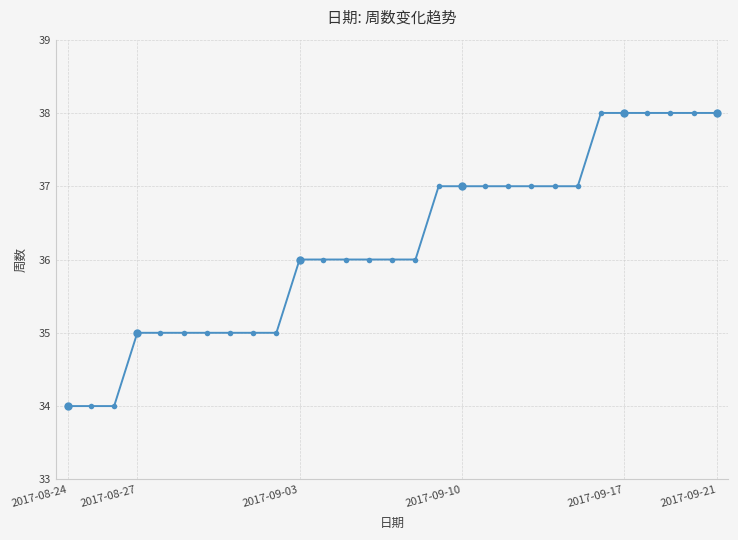

What is the maximum value shown in the chart?

38